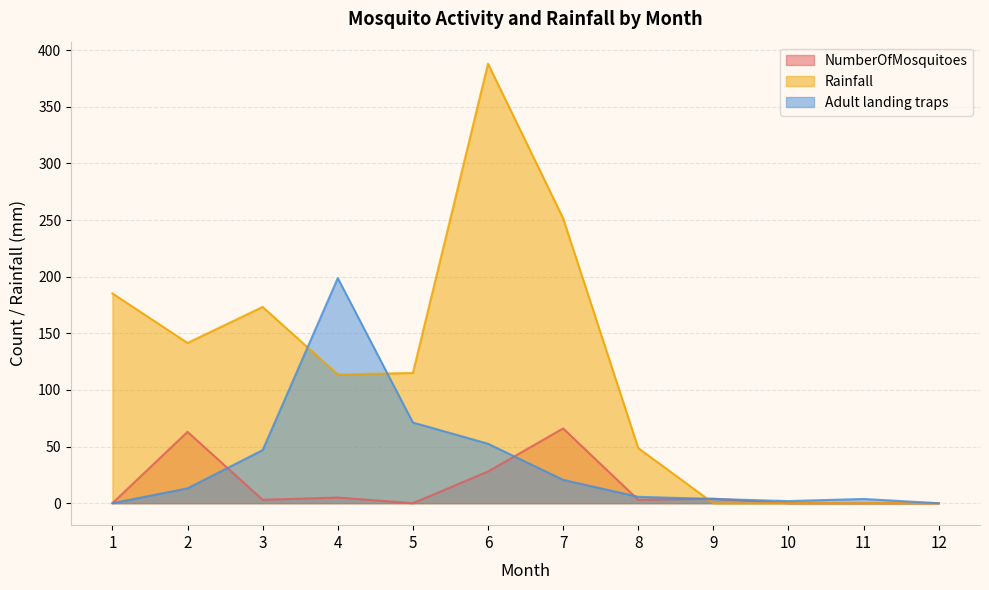

What is the difference between the maximum and second lowest values in the Rainfall series?

388.1